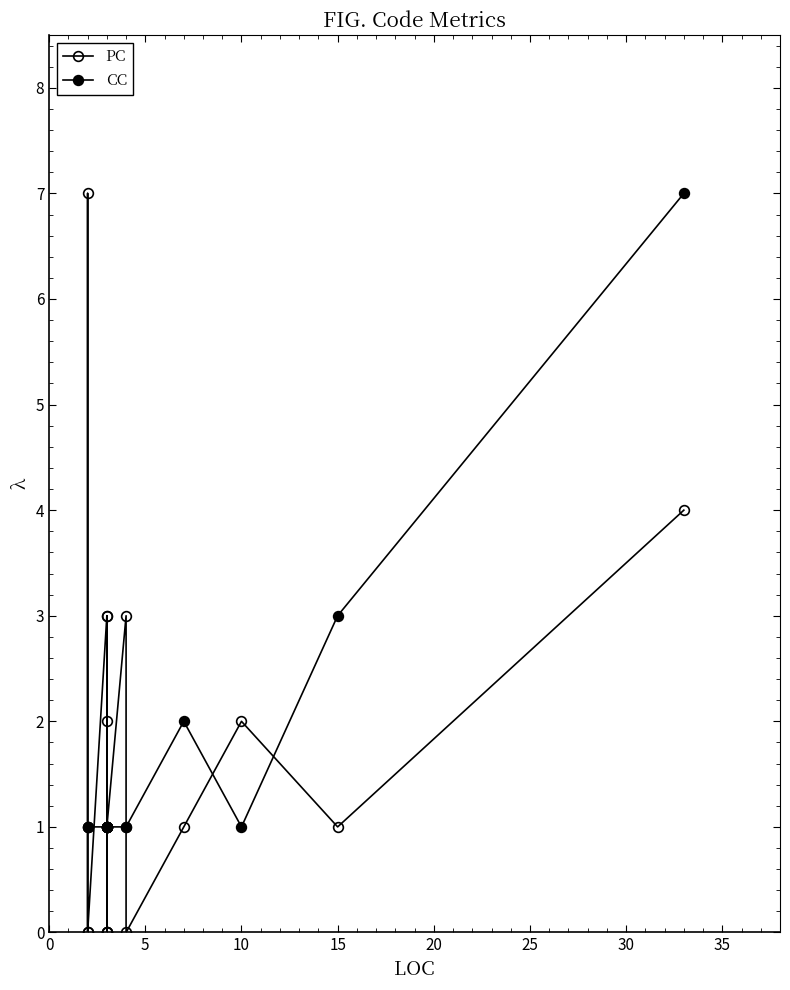

Rank the series by their maximum value, from highest to lowest.

PC, CC